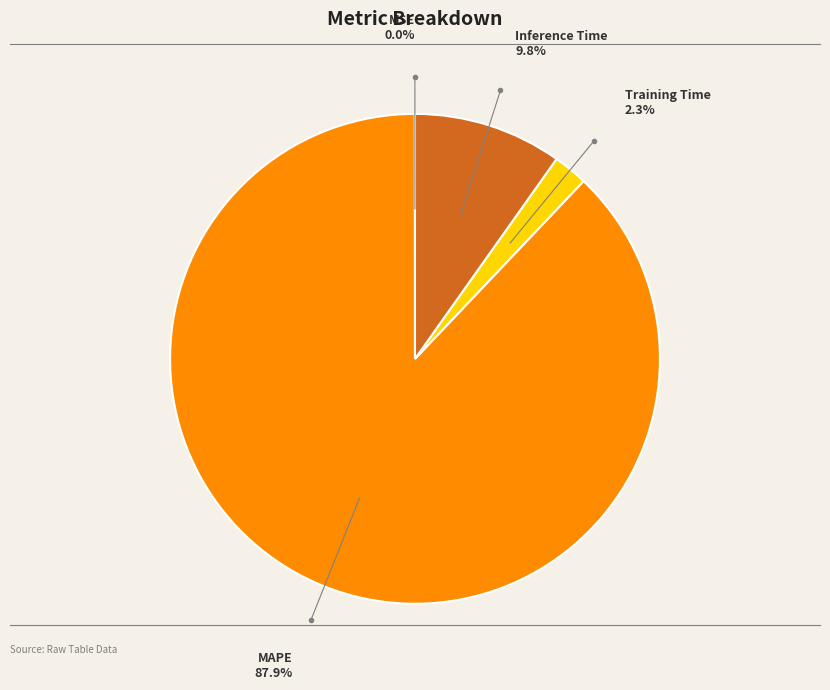

True or false: MAPE accounts for 94% of the total.

False